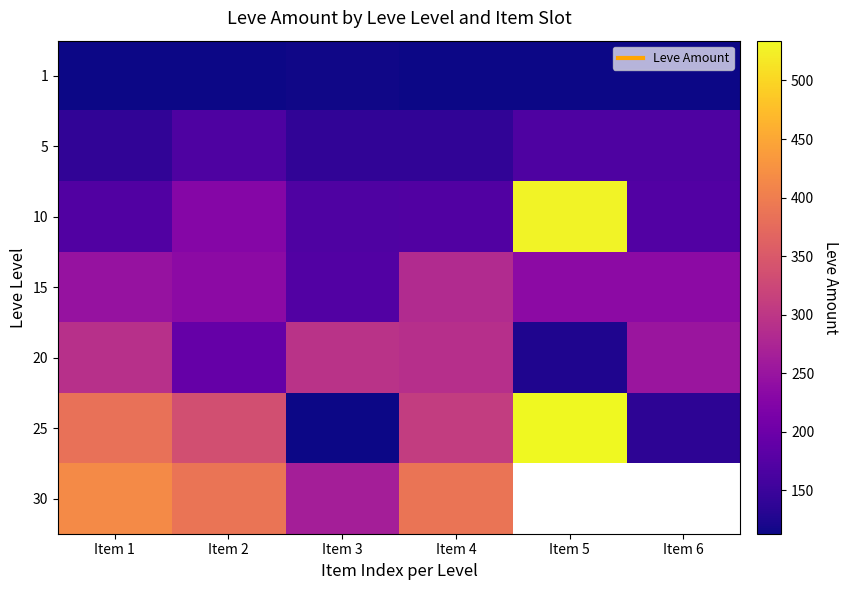

Is the value of 30 at Item 2 greater than the value of 15 at Item 3?

Yes